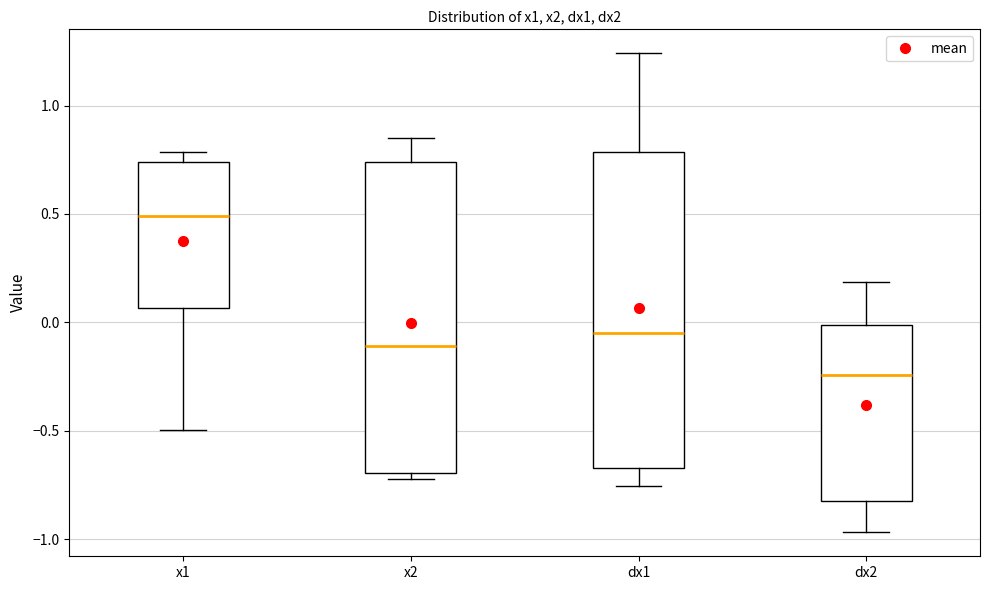

Reading left to right, transcribe this box plot: for each box, give where its median line is, the range the box spans, and where its two whiskers end, as read against the y-axis. The values are not printed on the chart, so give them approximately, as read against the axis.

x1: median 0.50, box 0.05 to 0.75, whiskers -0.50 to 0.80
x2: median -0.10, box -0.70 to 0.75, whiskers -0.70 (just below the box's lower edge) to 0.85
dx1: median -0.05, box -0.65 to 0.80, whiskers -0.75 to 1.25
dx2: median -0.25, box -0.80 to 0.00, whiskers -0.95 to 0.20